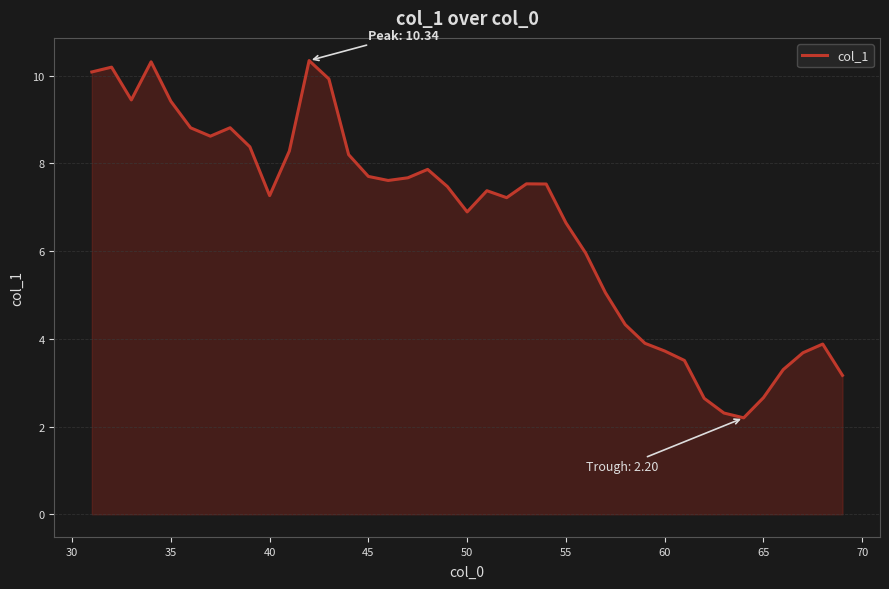

What is the difference between the maximum and minimum values?

8.1